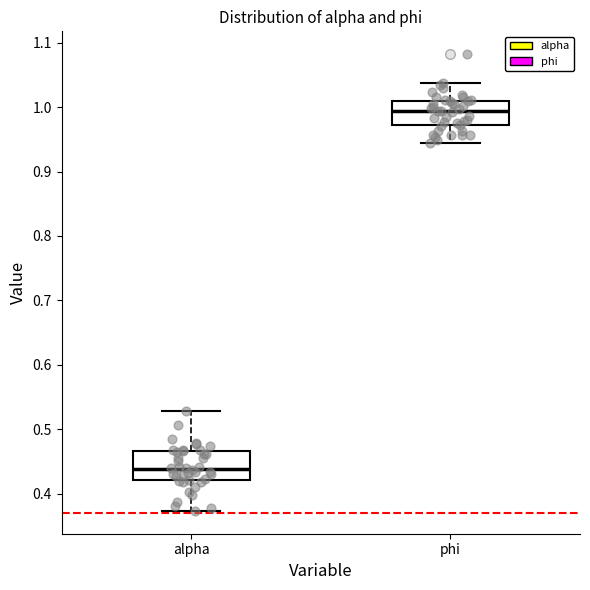

Which box's median line is the lowest?

alpha